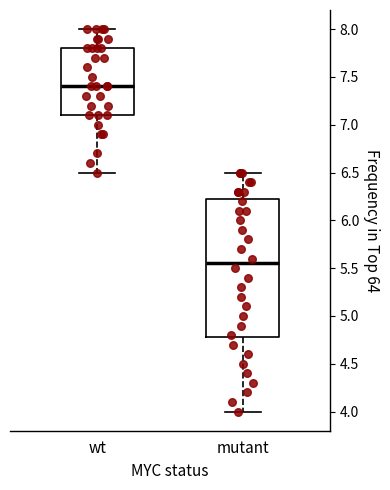

Reading left to right, transcribe this box plot: for each box, give where its median line is, the range the box spans, and where its two whiskers end, as read against the y-axis. The values are not printed on the chart, so give them approximately, as read against the axis.

wt: median 7.40, box 7.10 to 7.80, whiskers 6.50 to 8.00
mutant: median 5.55, box 4.80 to 6.25, whiskers 4.00 to 6.50